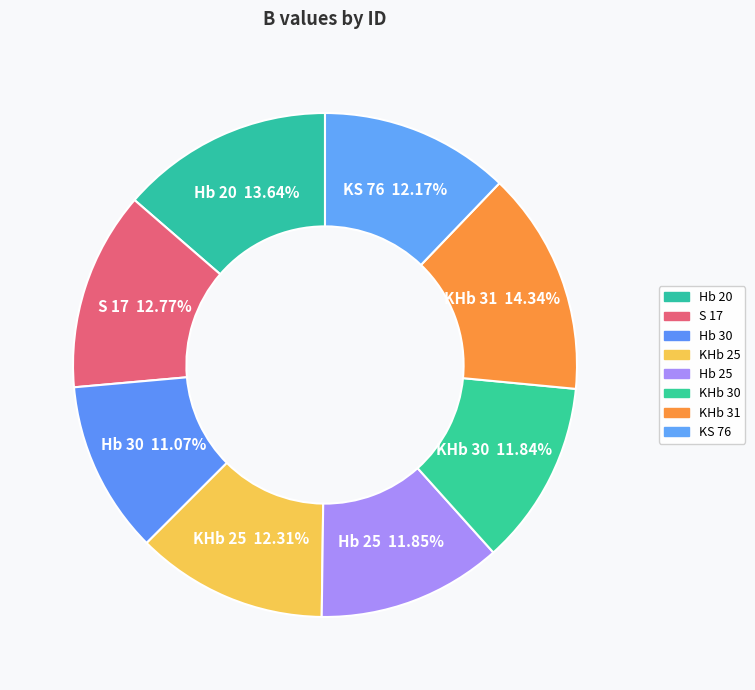

Count the number of slices in the pie.

8